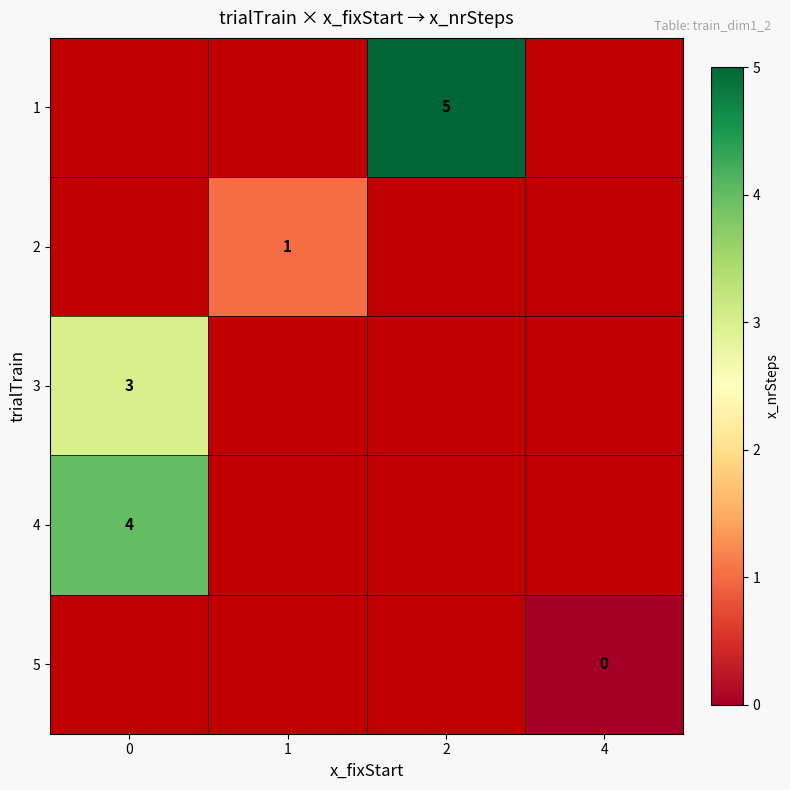

How many categories are shown in the chart?

4